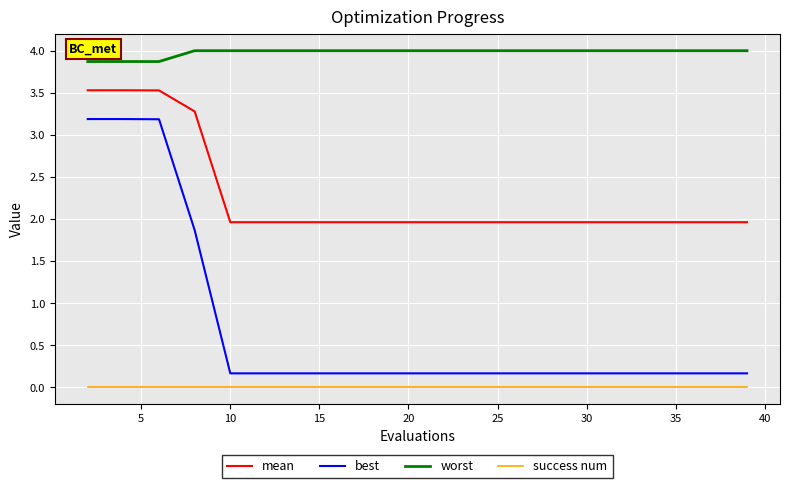

What is the sum of all mean values?

45.3